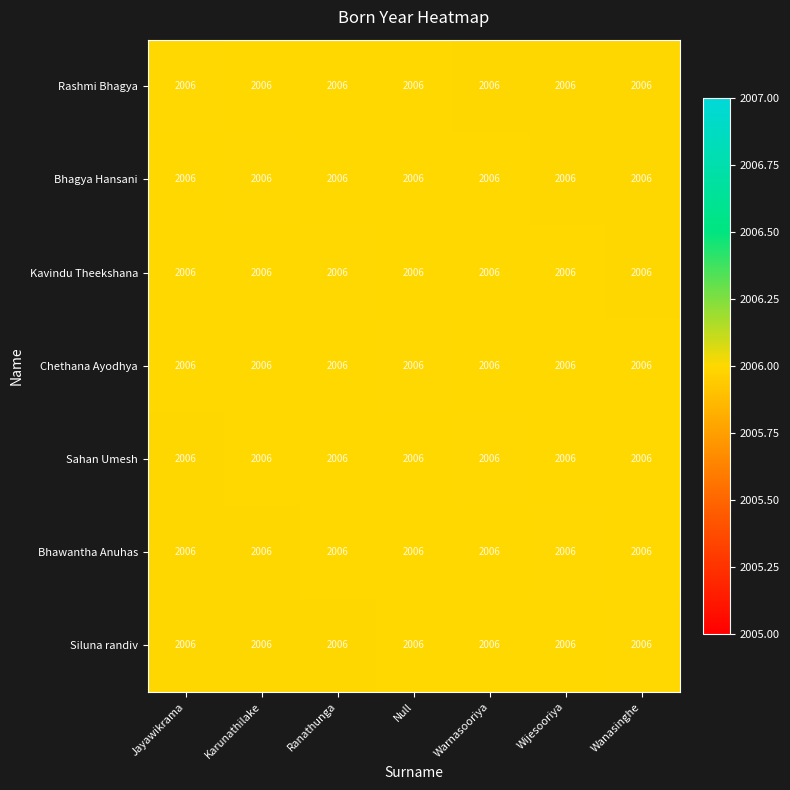

Reading left to right, what are all the values shown in this chart?

Rashmi Bhagya: Jayawikrama=2006.0	Karunathilake=2006.0	Ranathunga=2006.0	Null=2006.0	Warnasooriya=2006.0	Wijesooriya=2006.0	Wanasinghe=2006.0
Bhagya Hansani: Jayawikrama=2006.0	Karunathilake=2006.0	Ranathunga=2006.0	Null=2006.0	Warnasooriya=2006.0	Wijesooriya=2006.0	Wanasinghe=2006.0
Kavindu Theekshana: Jayawikrama=2006.0	Karunathilake=2006.0	Ranathunga=2006.0	Null=2006.0	Warnasooriya=2006.0	Wijesooriya=2006.0	Wanasinghe=2006.0
Chethana Ayodhya: Jayawikrama=2006.0	Karunathilake=2006.0	Ranathunga=2006.0	Null=2006.0	Warnasooriya=2006.0	Wijesooriya=2006.0	Wanasinghe=2006.0
Sahan Umesh: Jayawikrama=2006.0	Karunathilake=2006.0	Ranathunga=2006.0	Null=2006.0	Warnasooriya=2006.0	Wijesooriya=2006.0	Wanasinghe=2006.0
Bhawantha Anuhas: Jayawikrama=2006.0	Karunathilake=2006.0	Ranathunga=2006.0	Null=2006.0	Warnasooriya=2006.0	Wijesooriya=2006.0	Wanasinghe=2006.0
Siluna randiv: Jayawikrama=2006.0	Karunathilake=2006.0	Ranathunga=2006.0	Null=2006.0	Warnasooriya=2006.0	Wijesooriya=2006.0	Wanasinghe=2006.0